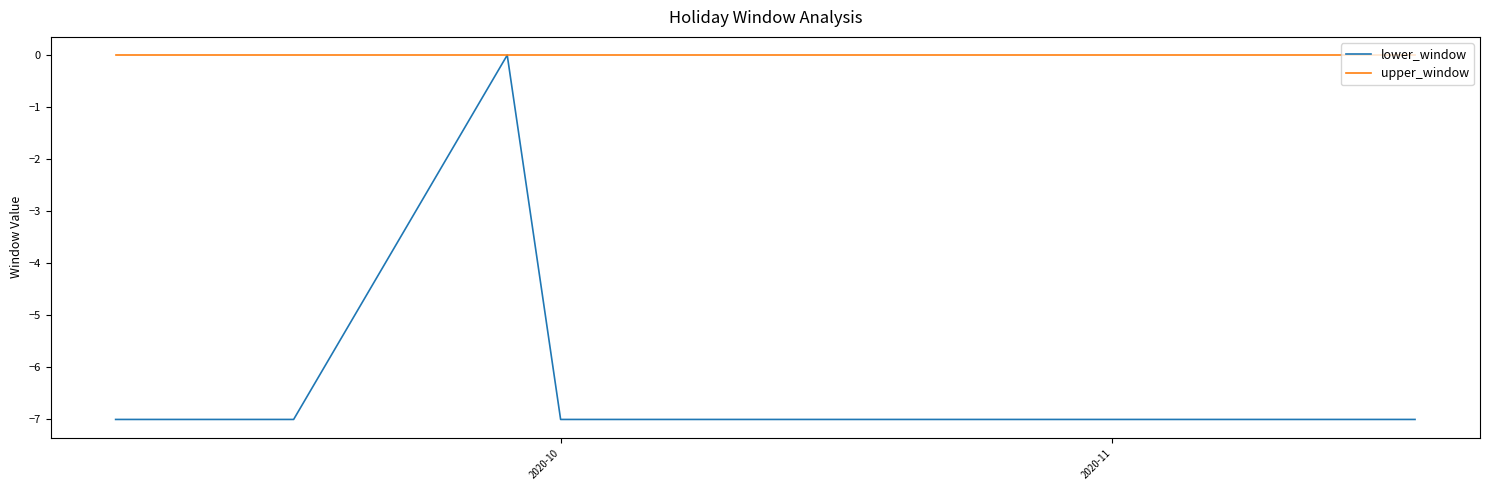

Rank the series by their average value, from lowest to highest.

lower_window, upper_window